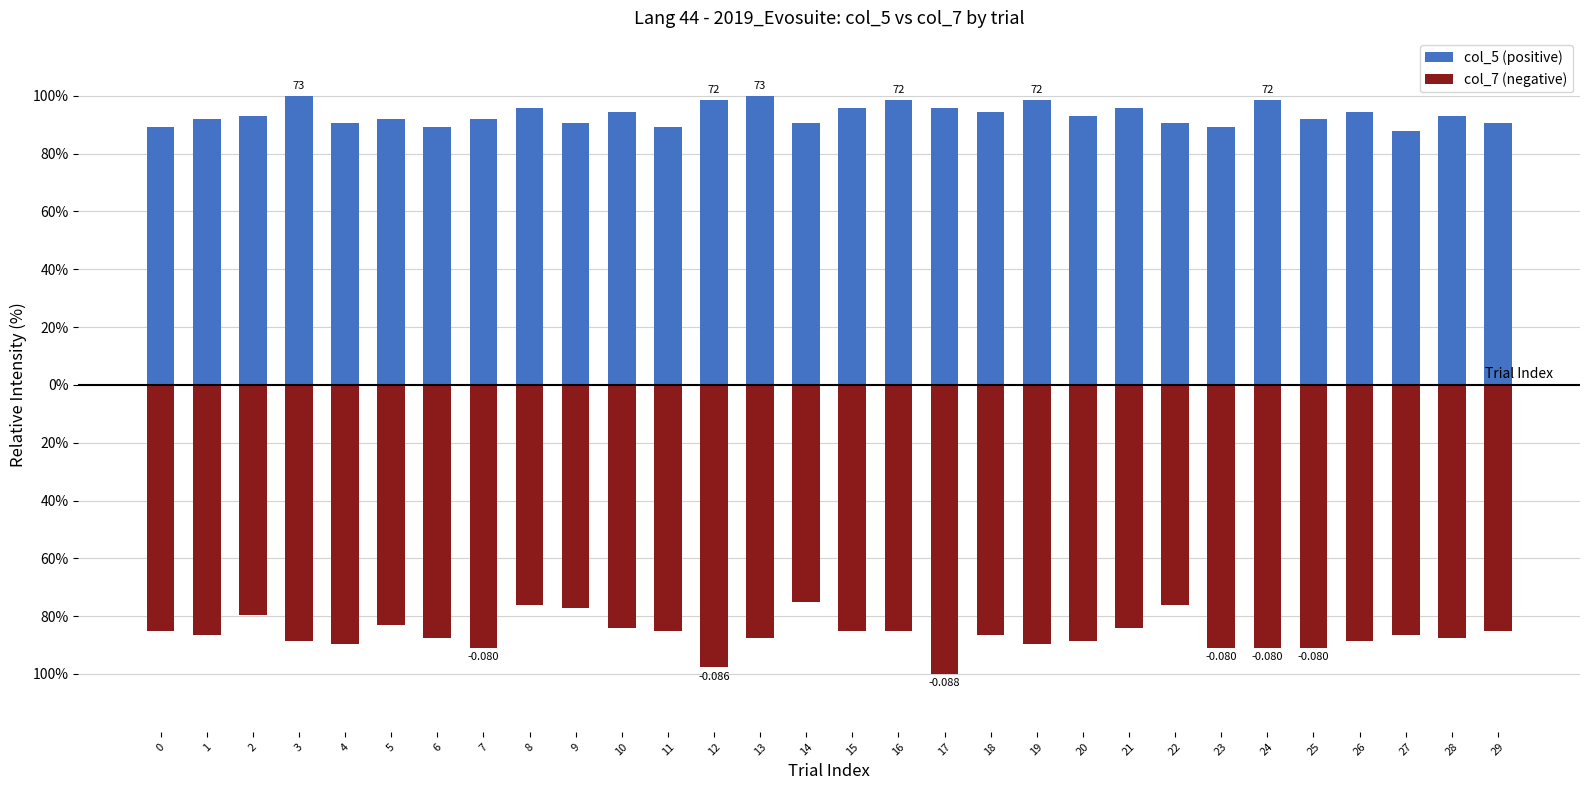

Rank the series at 2 from lowest to highest value.

col_7 (negative), col_5 (positive)